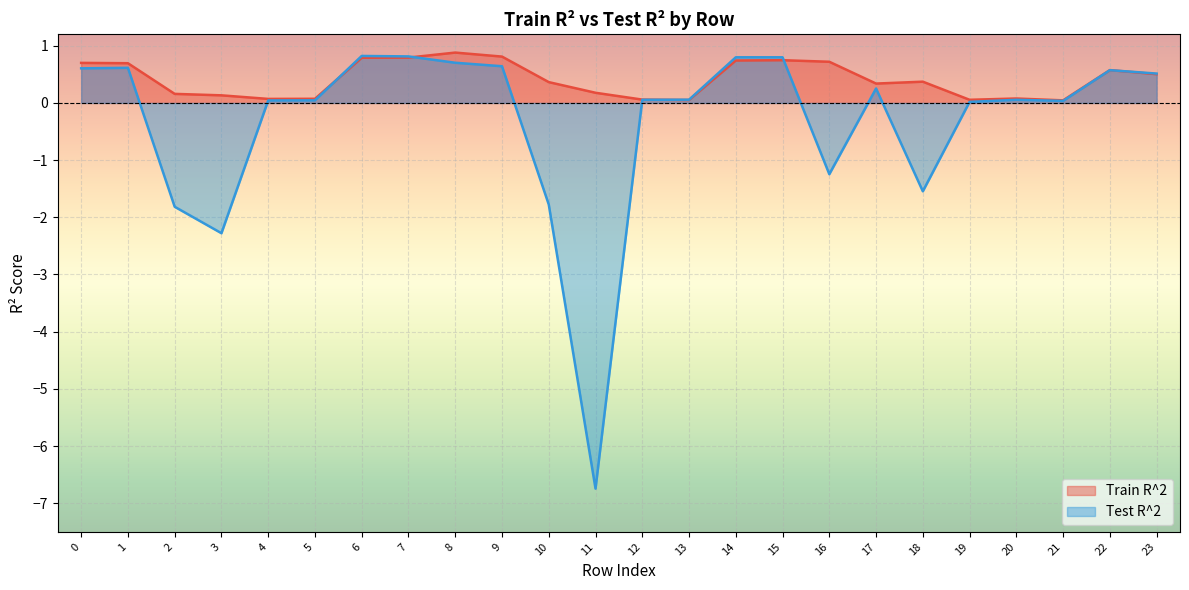

List the series in order of their overall mean, highest first.

Train R^2, Test R^2